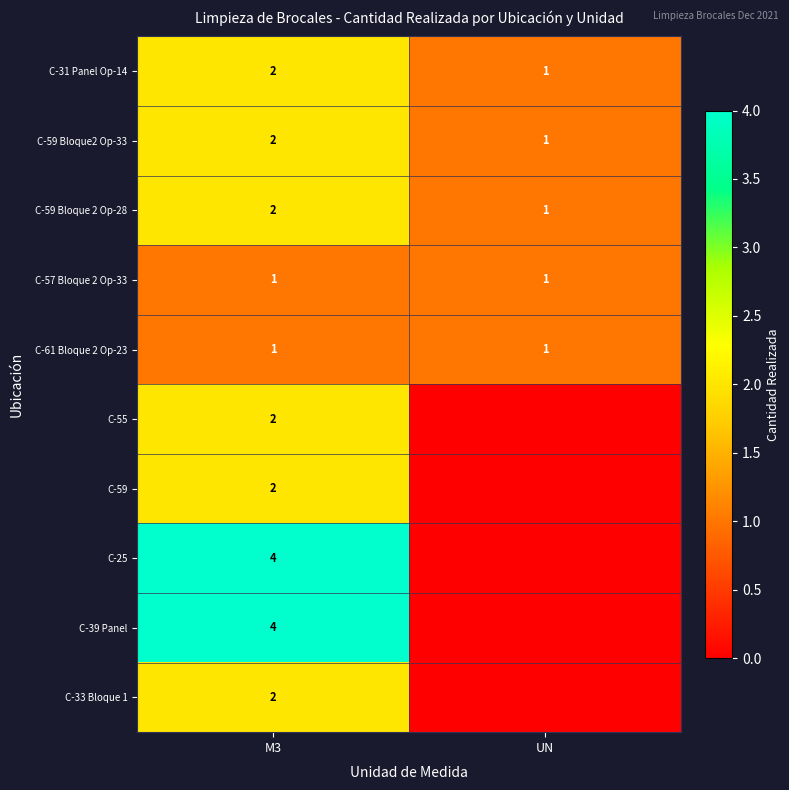

What is the total value across all series at M3?

22